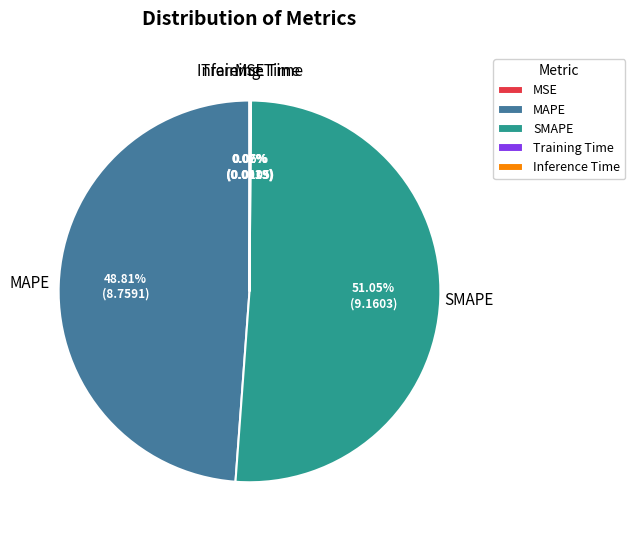

To the nearest percent, what is the average slice percentage?

20%